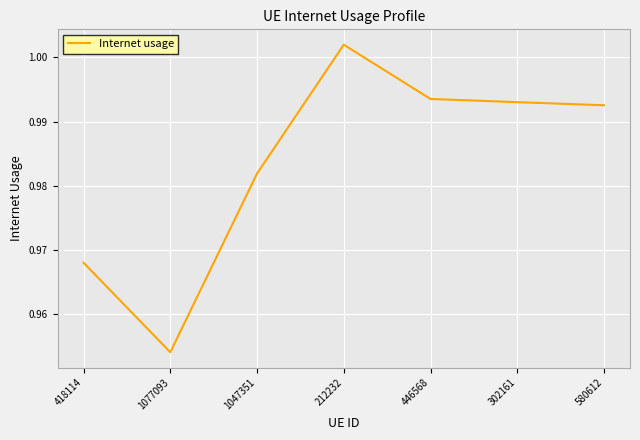

Rank the categories by value from lowest to highest.

1077093, 418114, 1047351, 580612, 302161, 446568, 212232